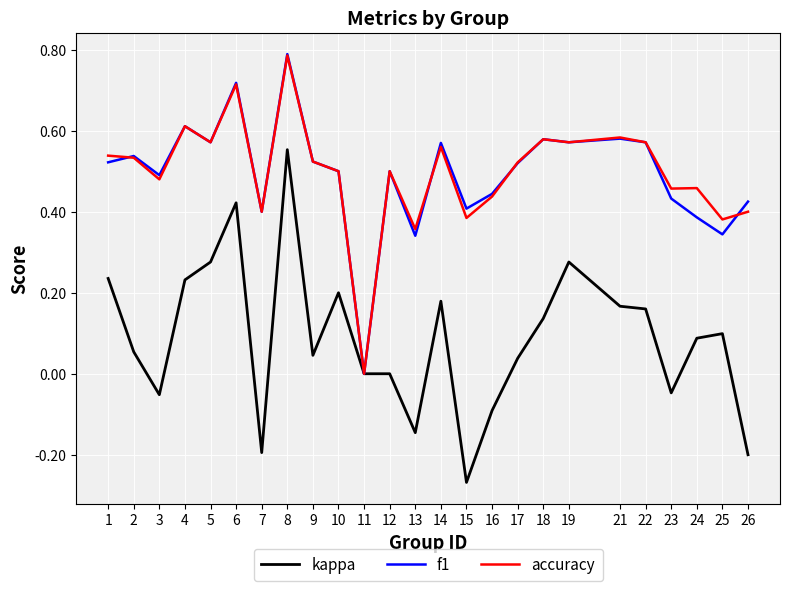

Is it true that f1 equals 0.5 at 12?

True